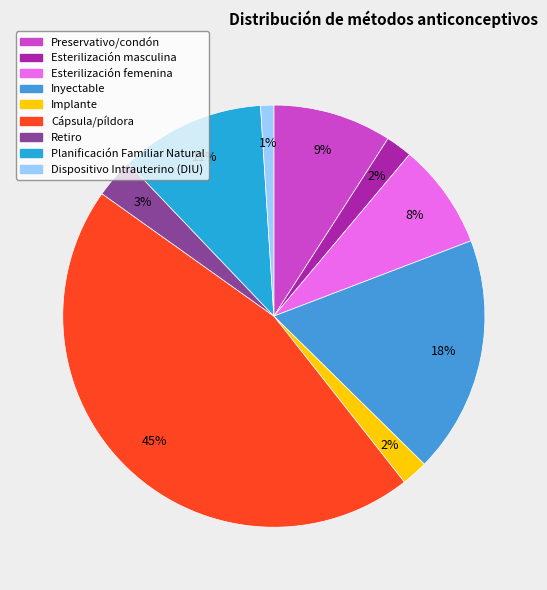

What portion of the pie excludes Esterilización femenina?

91.9%